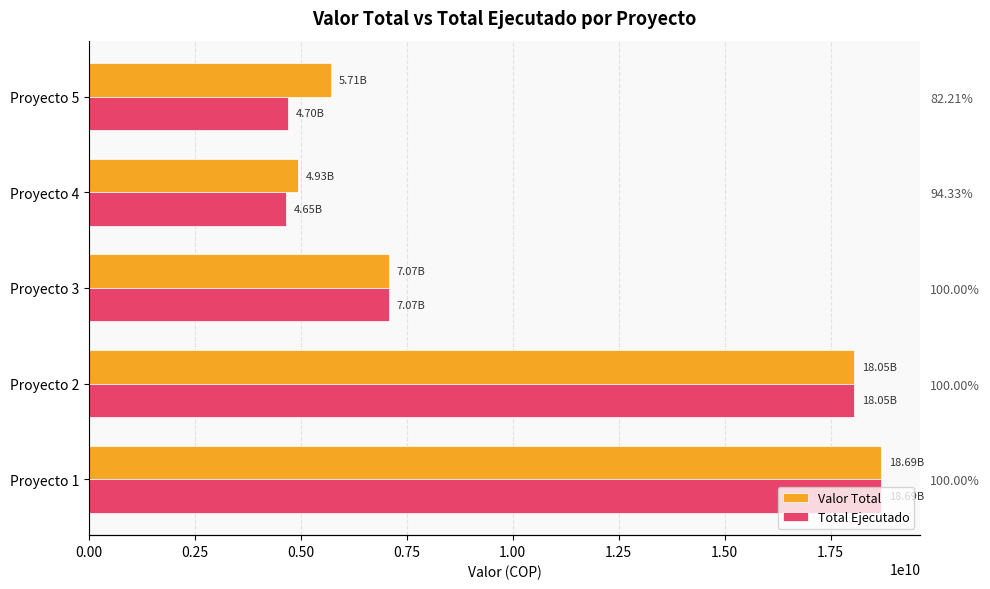

How many values in the Total Ejecutado series are below 7073322978?

2